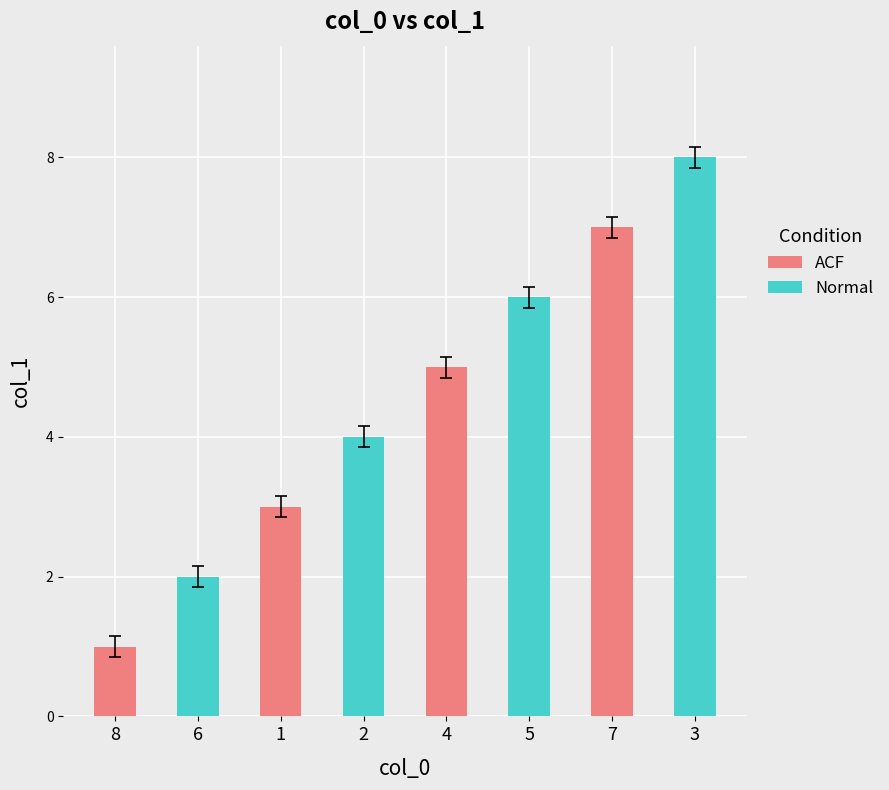

At which category is the sum across all series the highest?

7